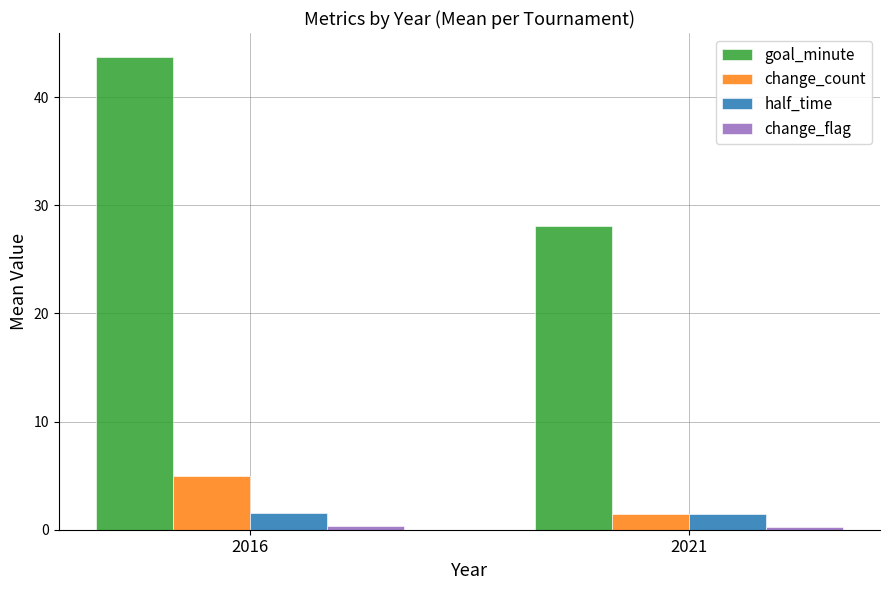

Which series has the largest range (max minus min)?

goal_minute